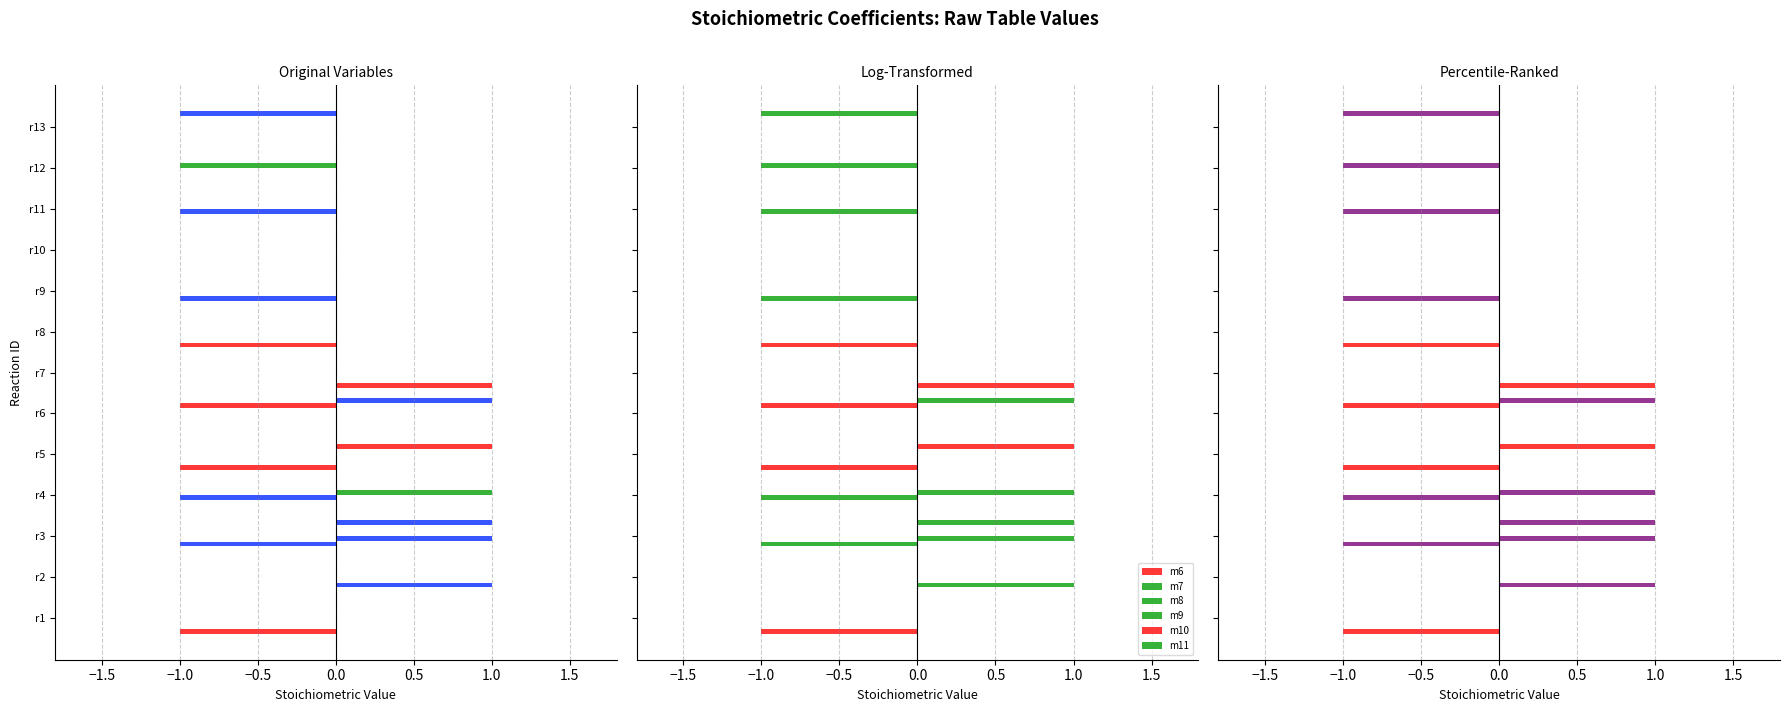

At r10, list the series in order from smallest to largest.

m6, m7, m8, m9, m10, m11